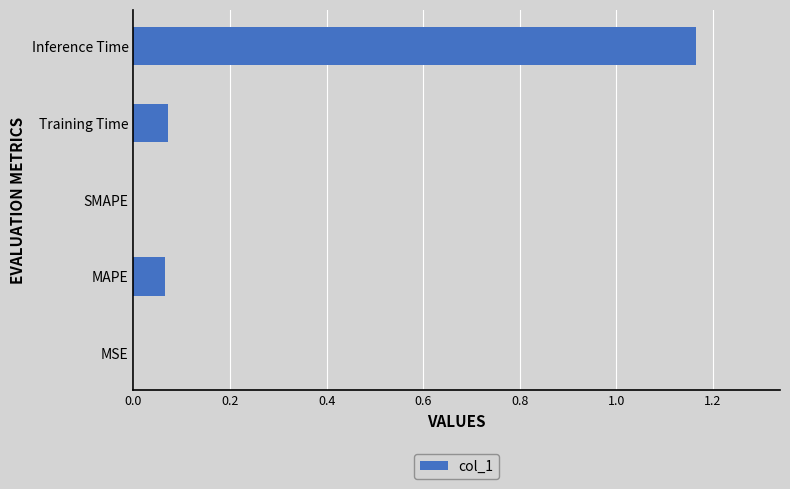

The value at SMAPE is 0.7. True or false?

False